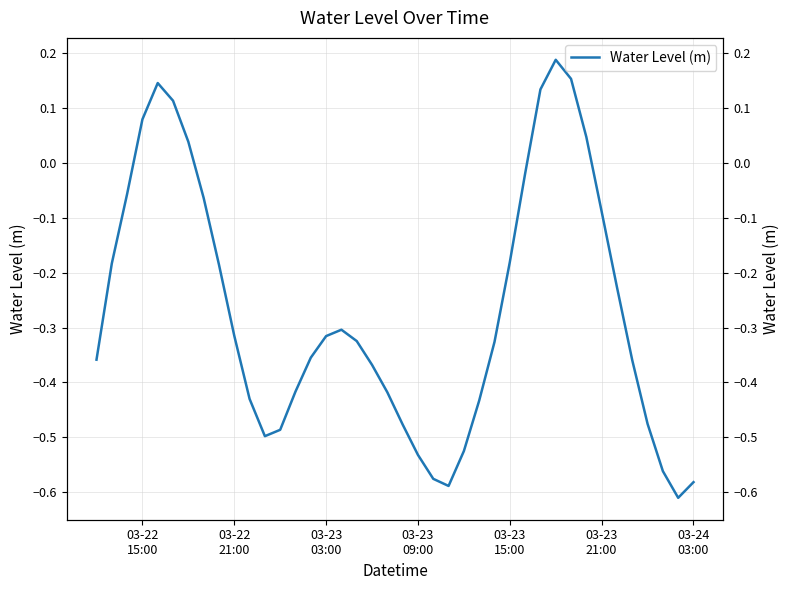

True or false: the data shows -1.0 at 03-24 03:00.

False